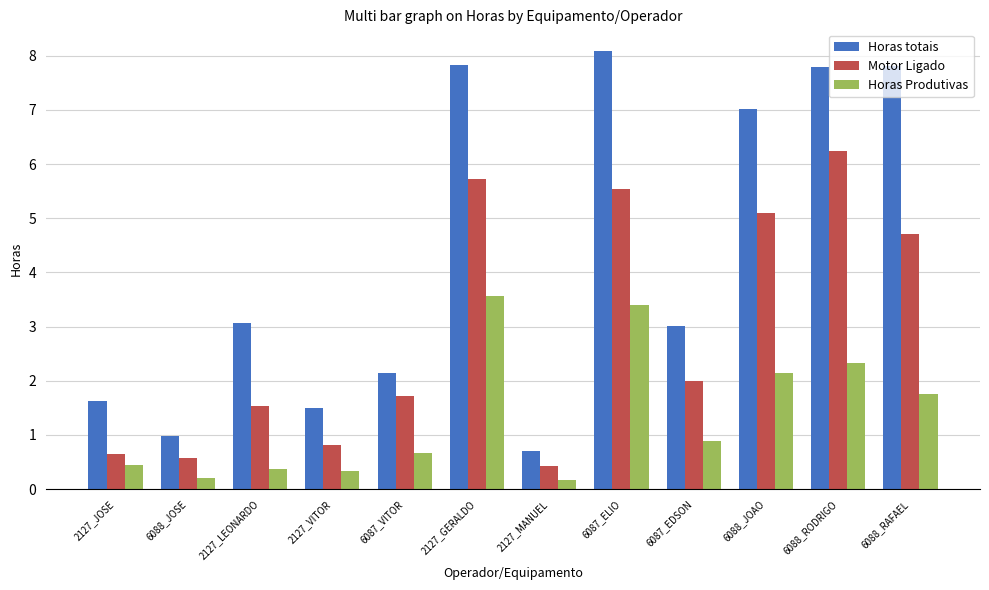

Reading right to left, what are all the values shown in this chart?

Horas totais: 7.8	7.8	7.0	3.0	8.1	0.7	7.8	2.2	1.5	3.1	1.0	1.6
Motor Ligado: 4.7	6.3	5.1	2.0	5.5	0.4	5.7	1.7	0.8	1.5	0.6	0.7
Horas Produtivas: 1.8	2.3	2.2	0.9	3.4	0.2	3.6	0.7	0.3	0.4	0.2	0.5